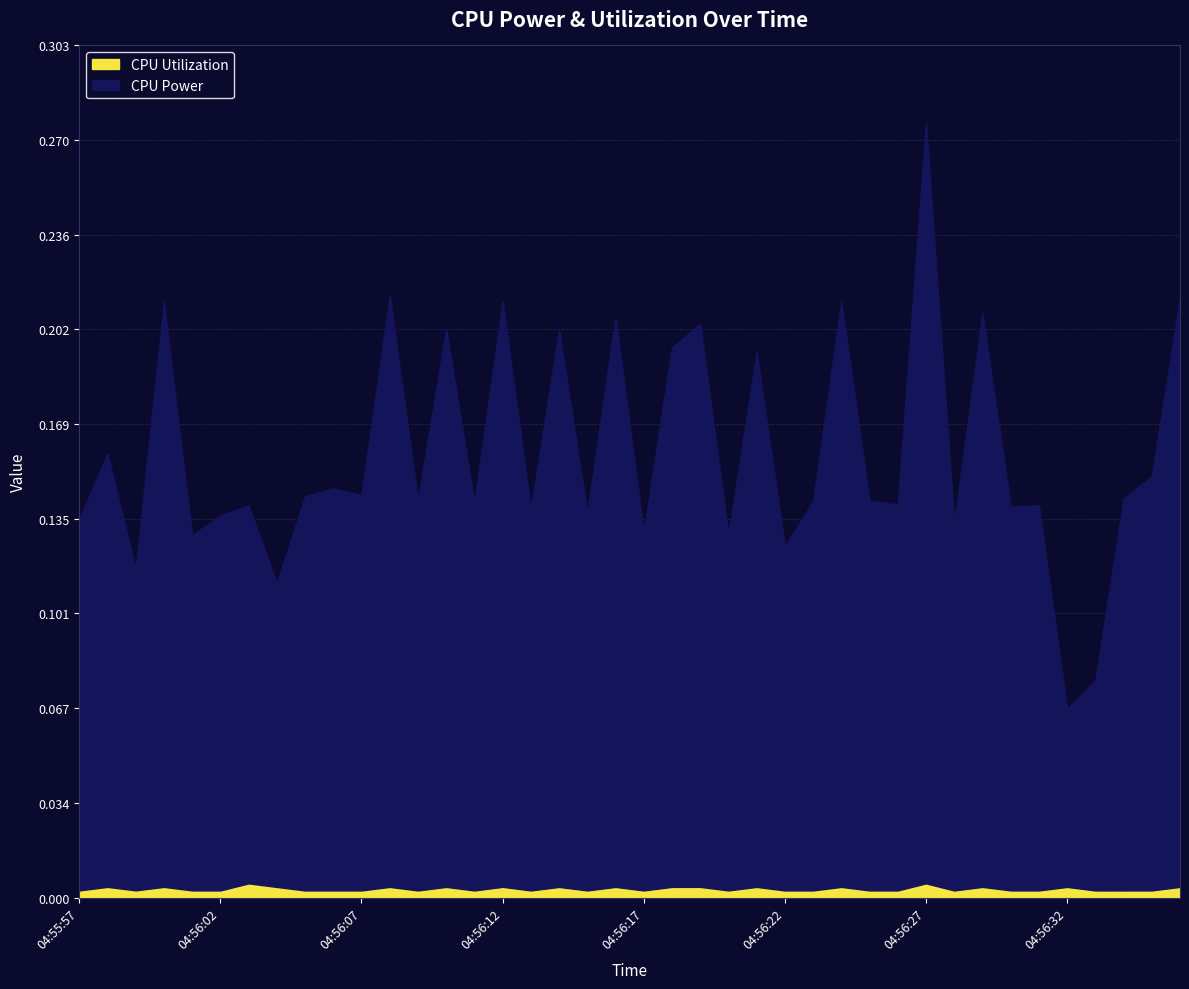

Which series has the widest spread of values?

CPU Power